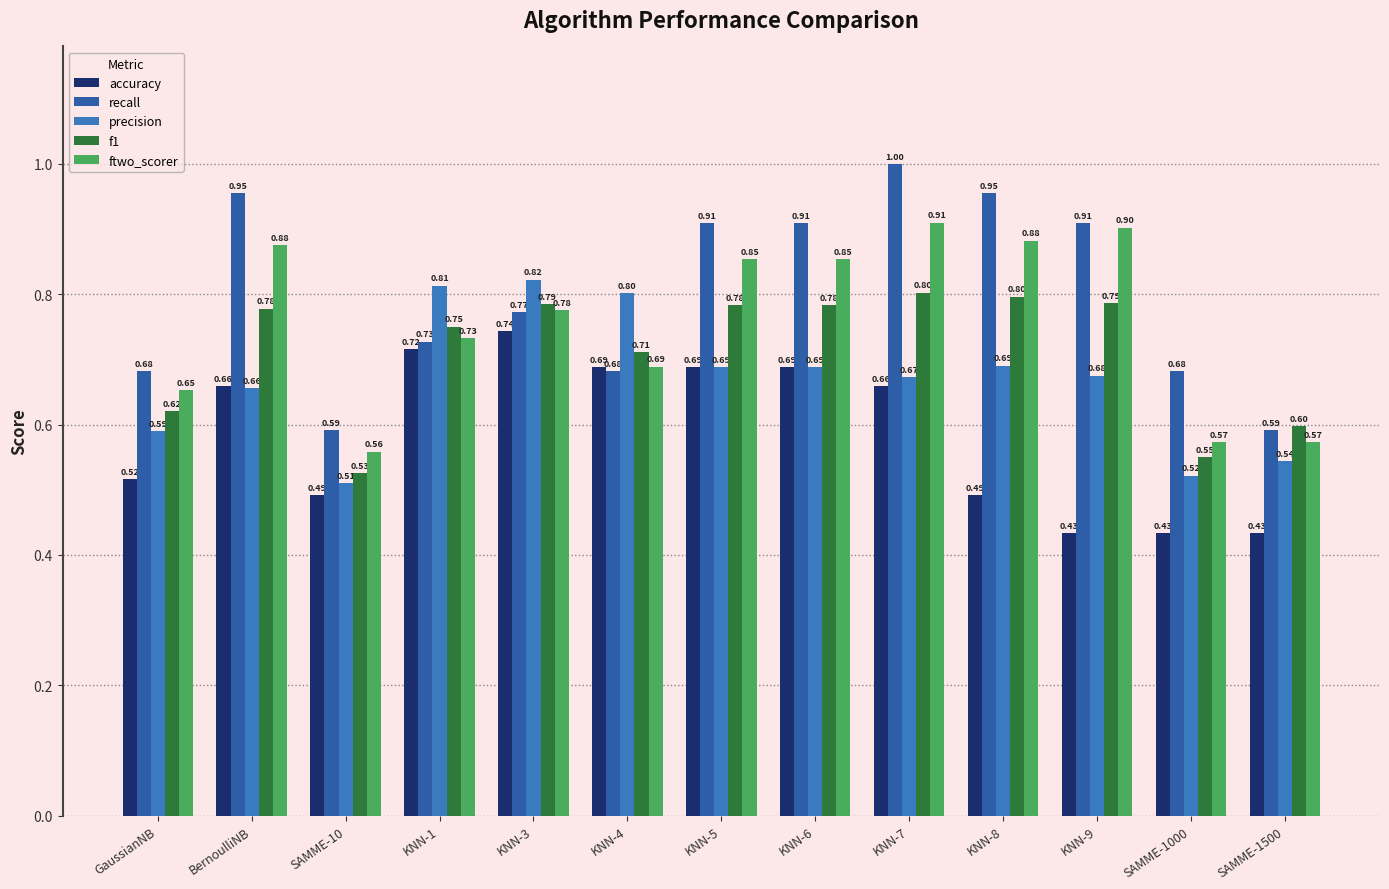

How many distinct data groups are displayed?

5